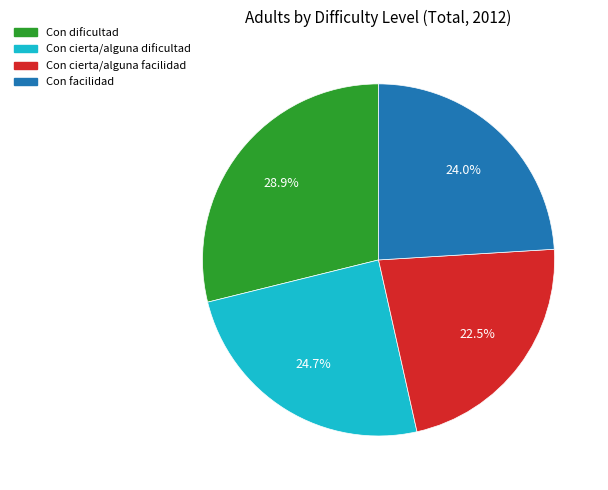

Rank the categories by value from highest to lowest.

Con dificultad, Con cierta/alguna dificultad, Con facilidad, Con cierta/alguna facilidad